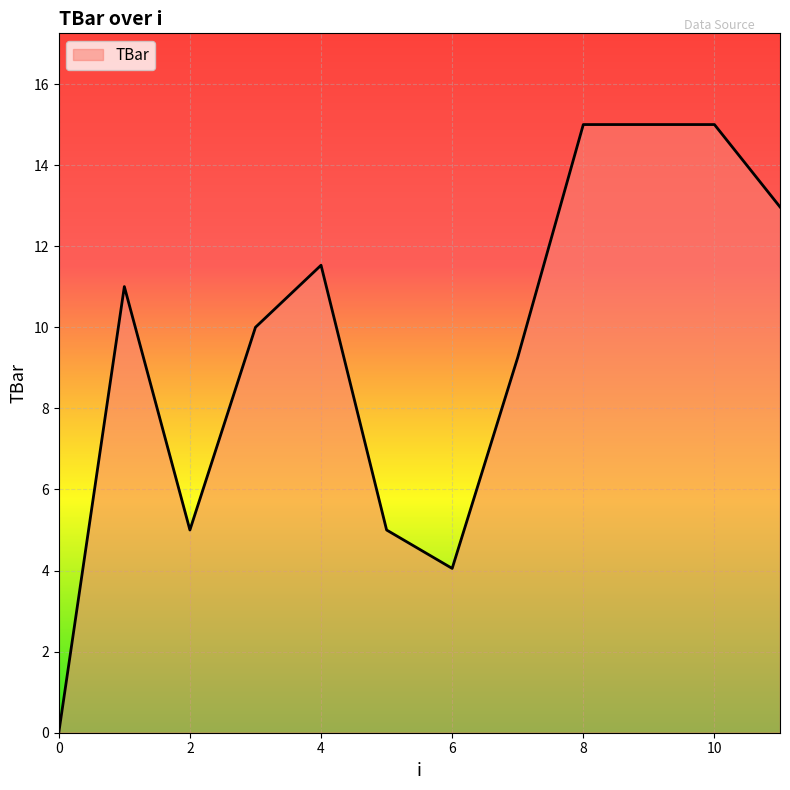

What is the difference between the maximum and minimum values?

15.0